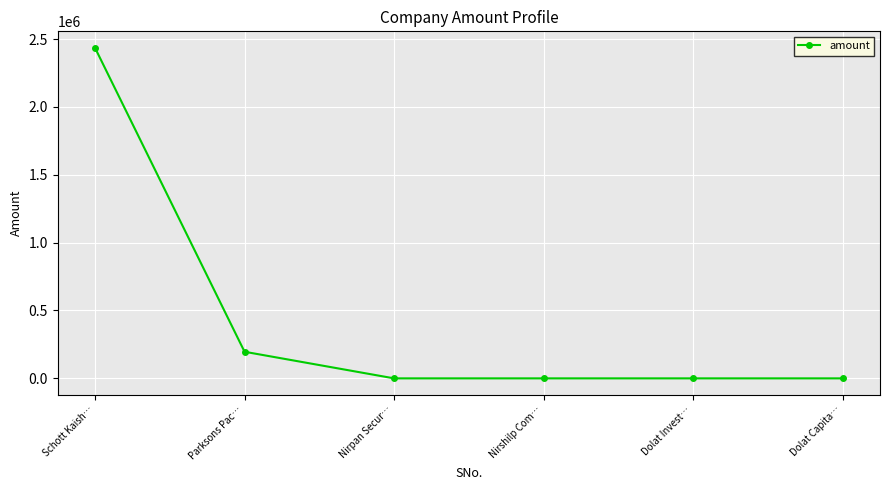

What is the difference between the values at Dolat Invest… and Parksons Pac…?

196000